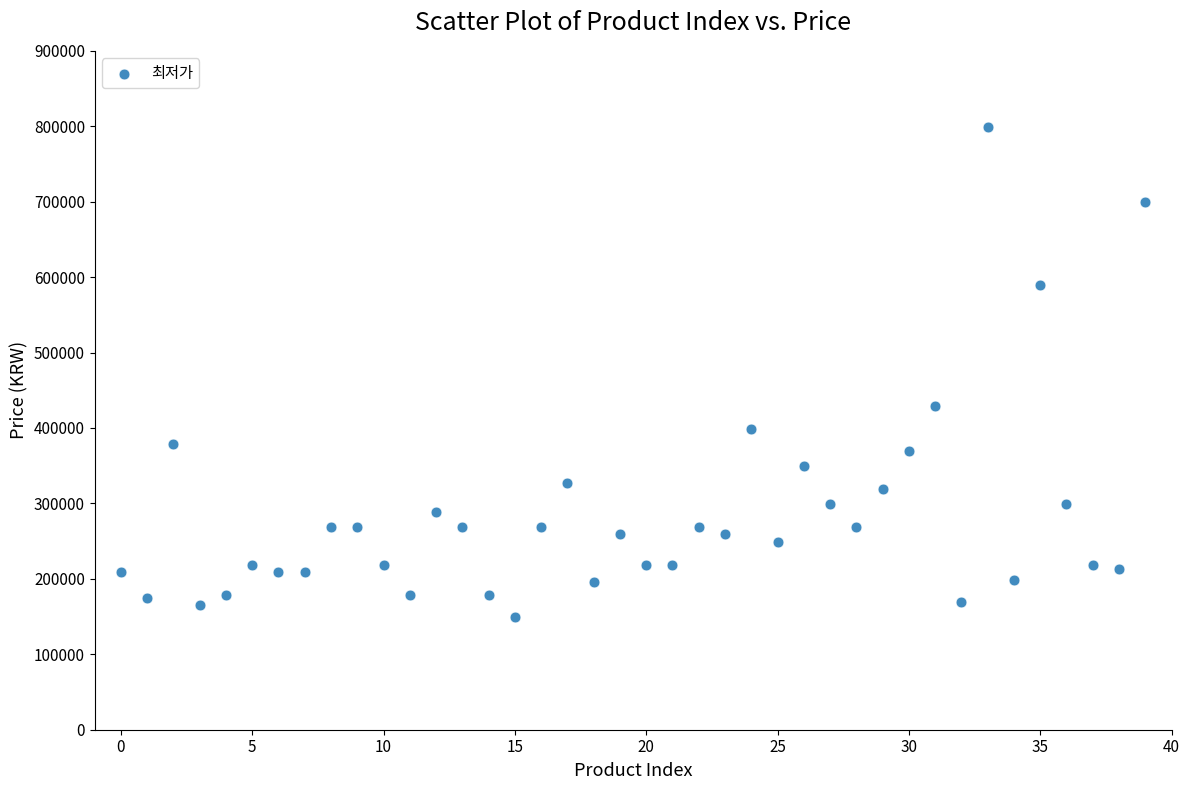

What is the range of Y values (max minus min)?

650000